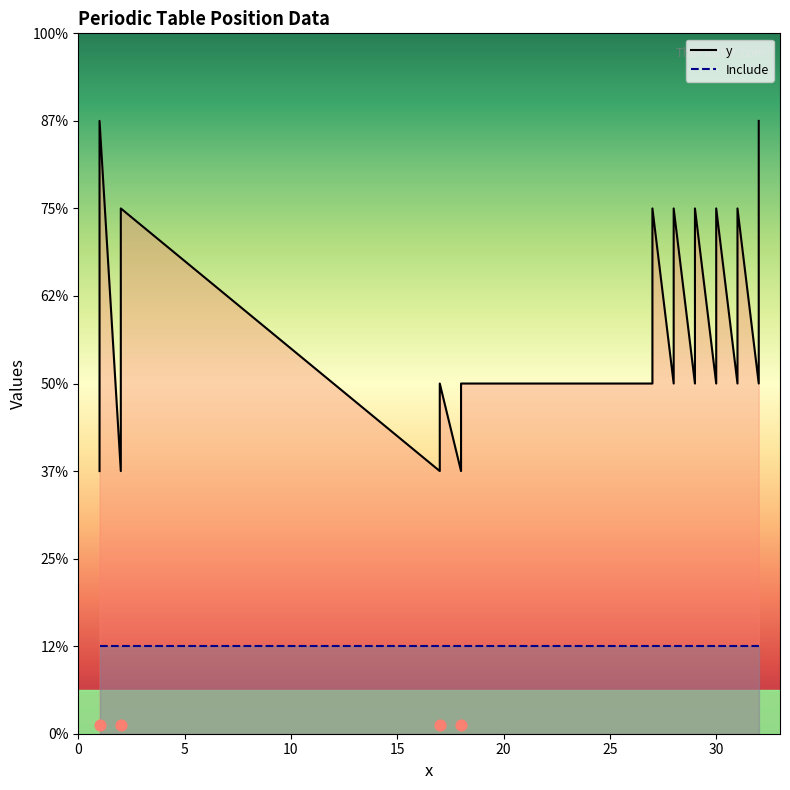

Which series contains the lowest Y value?

Include